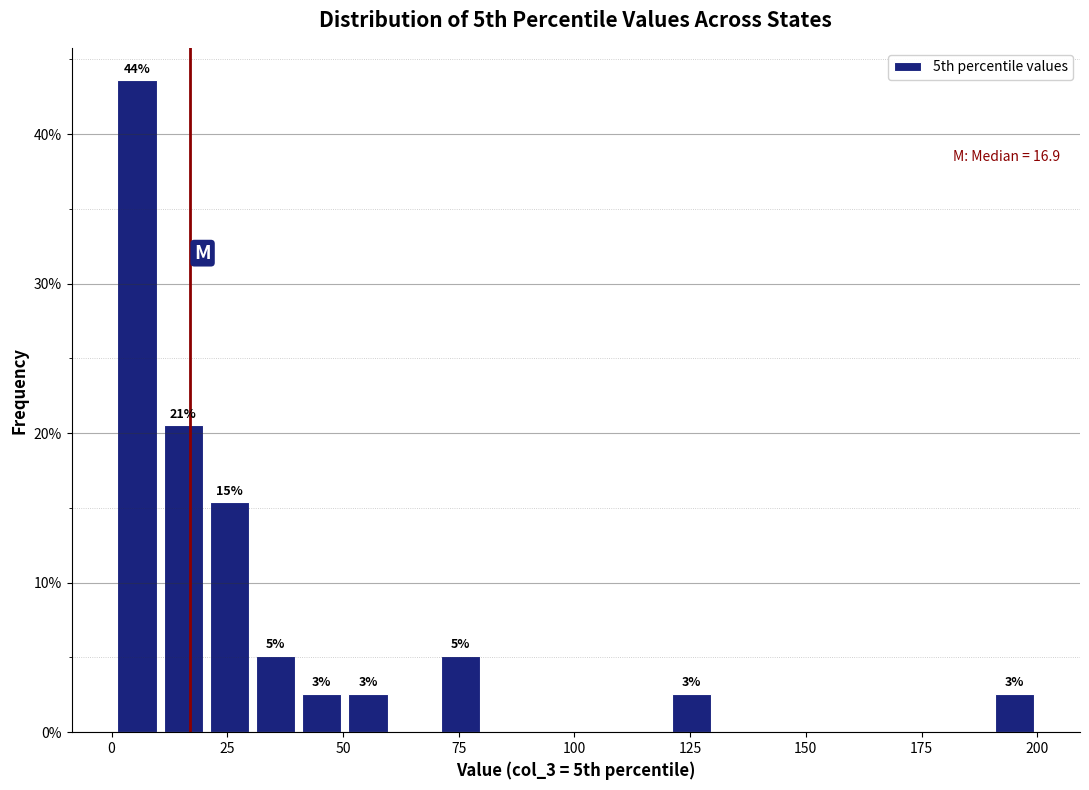

Around what value on the x-axis is the tallest bar? Give the approximate position of its centre, as read against the axis.

5